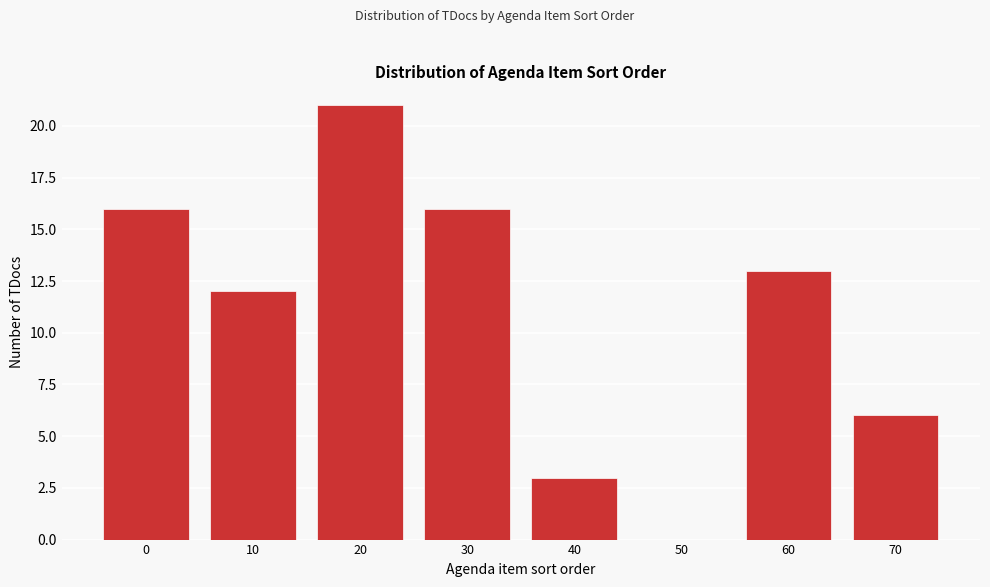

Reading left to right, extract all data points from this chart.

0=16	10=12	20=21	30=16	40=3	50=0	60=13	70=6